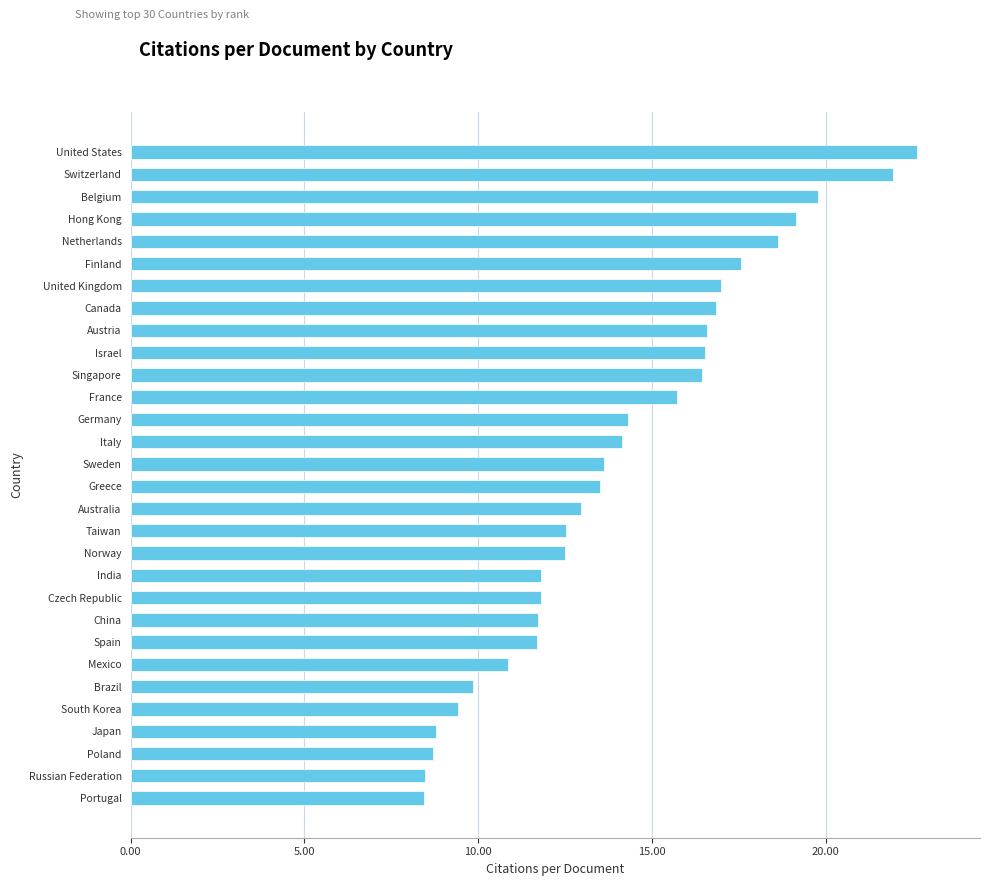

What is the change in value from Spain to Singapore?

+4.8